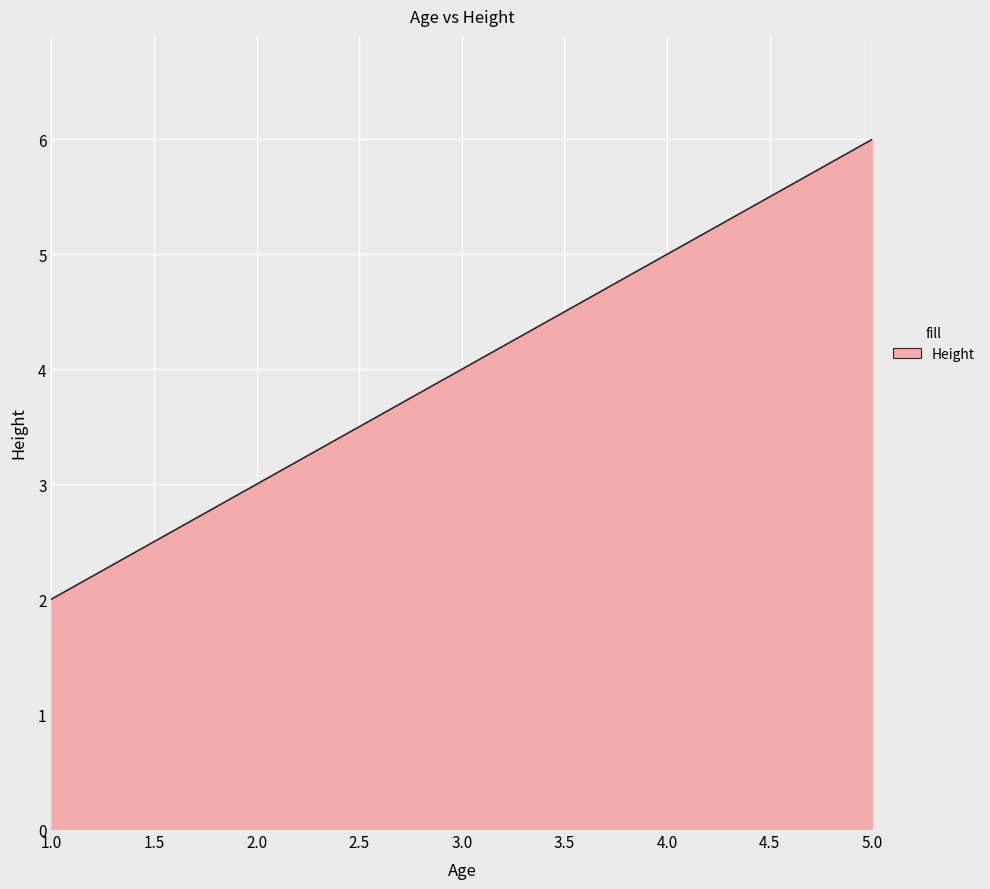

What position from the left is 3.0?

2